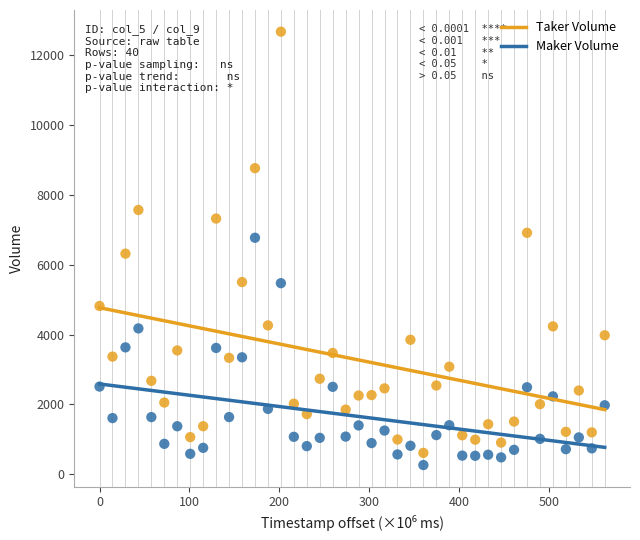

What are all the series names shown in the legend?

Taker Volume, Maker Volume